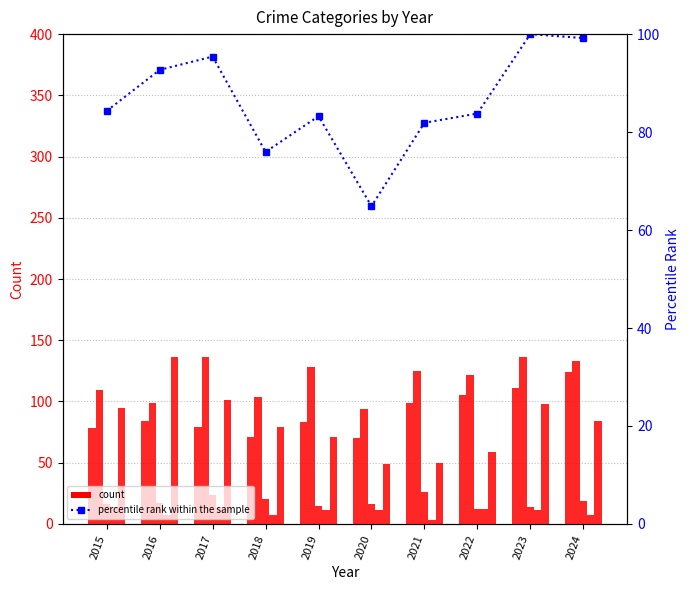

What is the difference between the maximum and minimum values in the Criminal Sexual Assault series?

14.0